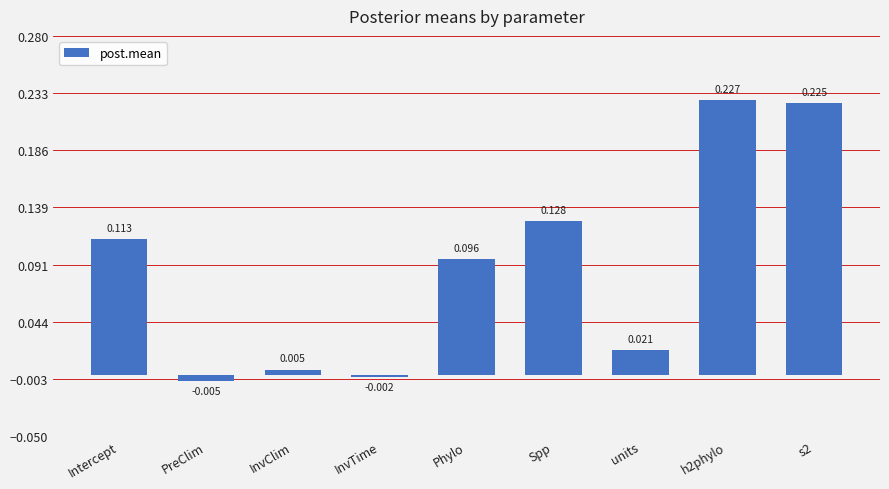

Which label corresponds to the smallest value in the chart?

PreClim